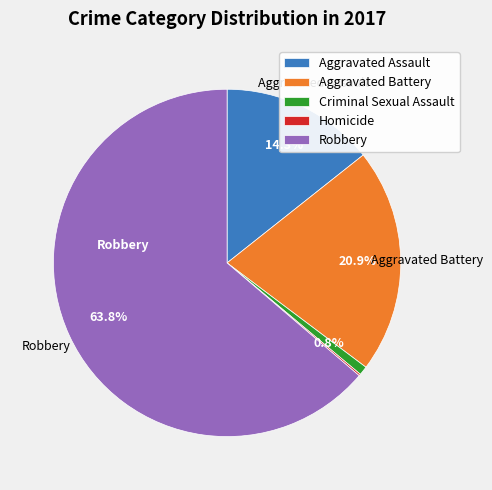

To the nearest percent, what is the average slice percentage?

20%